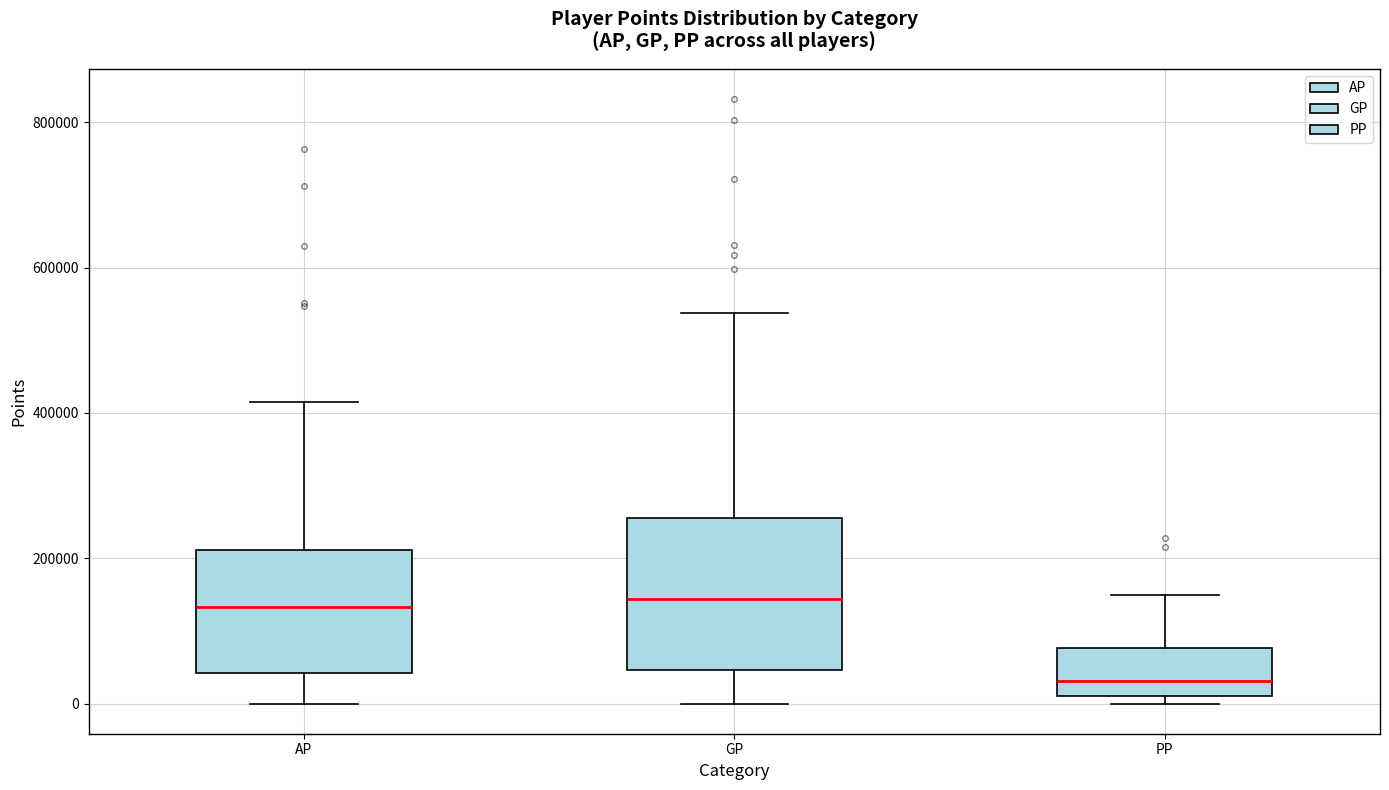

Where is the upper edge of the box for GP on the y-axis? The values are not printed on the chart, so give them approximately, as read against the axis.

260000